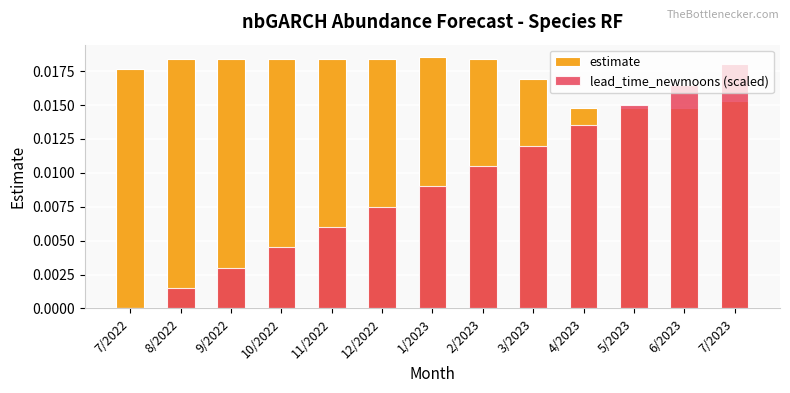

Rank the series at 12/2022 from lowest to highest value.

lead_time_newmoons (scaled), estimate